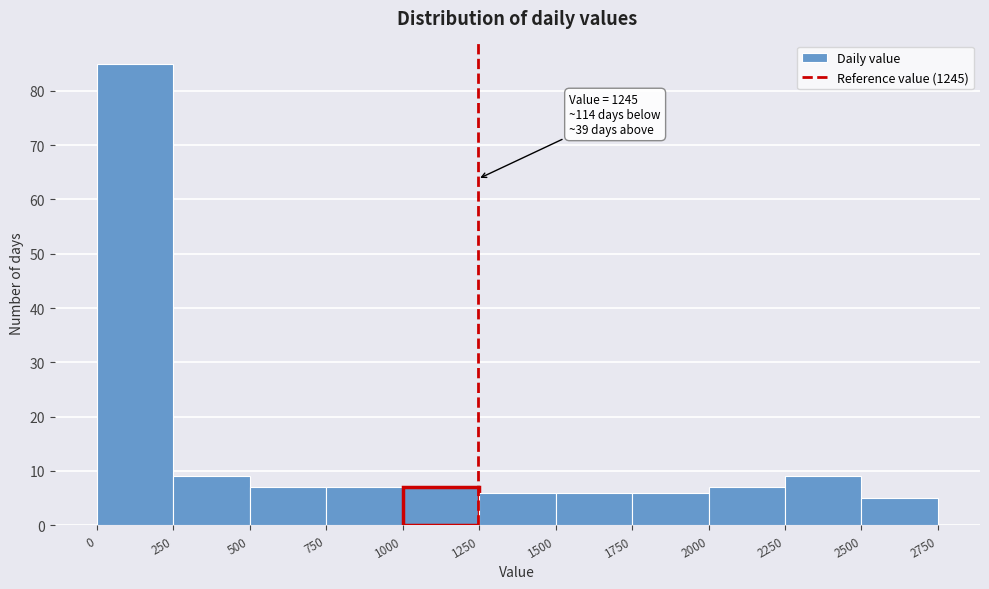

Over which range of the x-axis is the bar tallest?

0 to 250